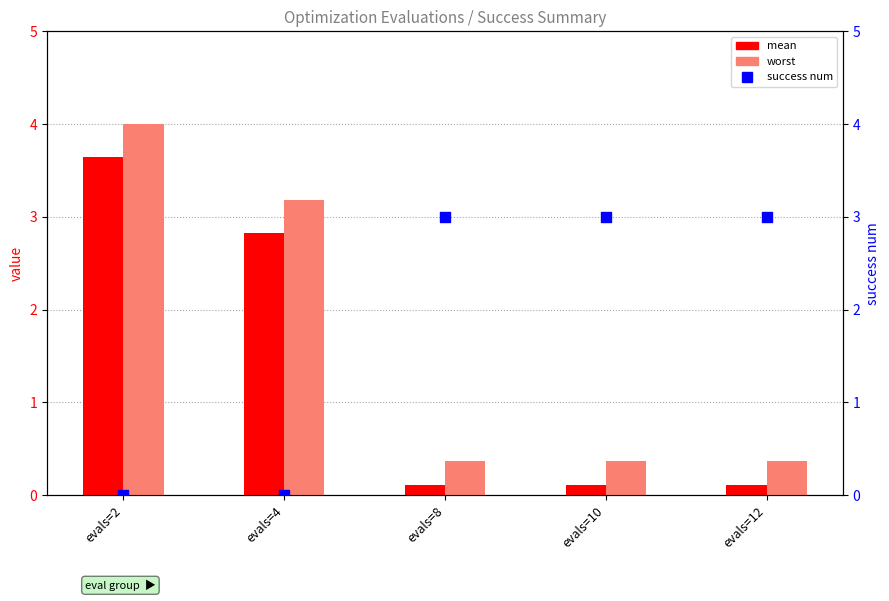

At how many categories does at least one series exceed 2?

5